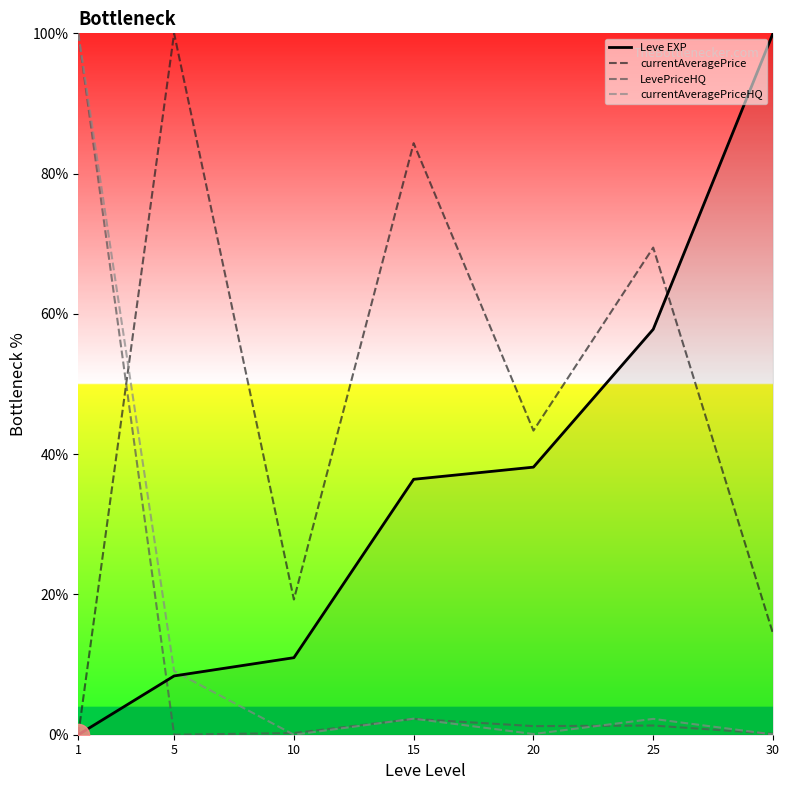

Is it true that LevePriceHQ equals 0.1 at 30?

True